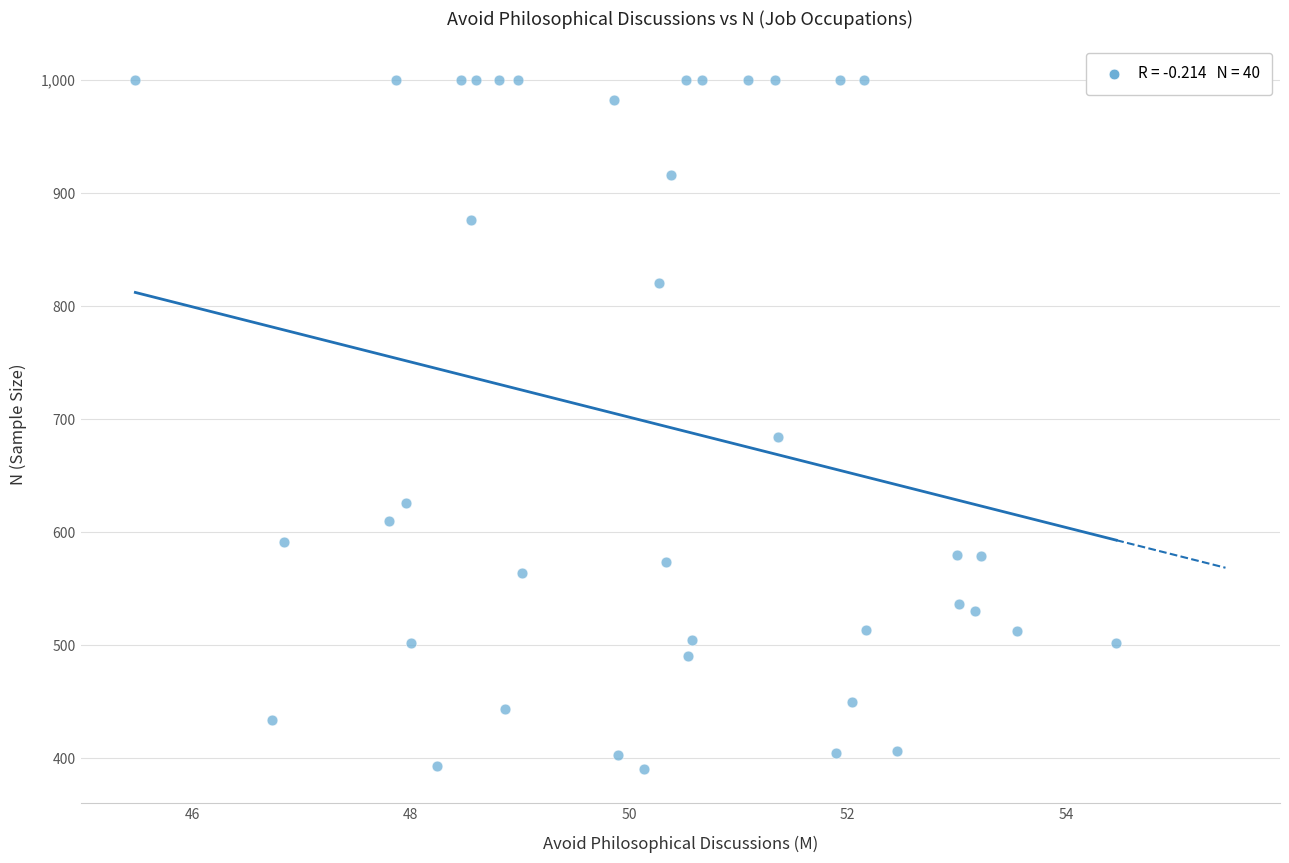

What is the range of Y values (max minus min)?

609